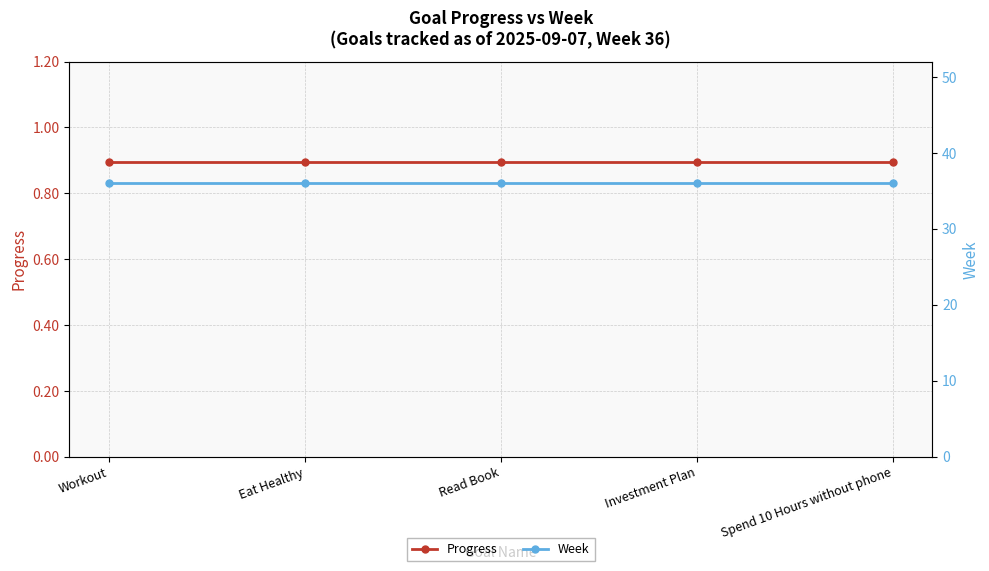

True or false: Progress has a value of 0.4 at Spend 10 Hours without phone.

False